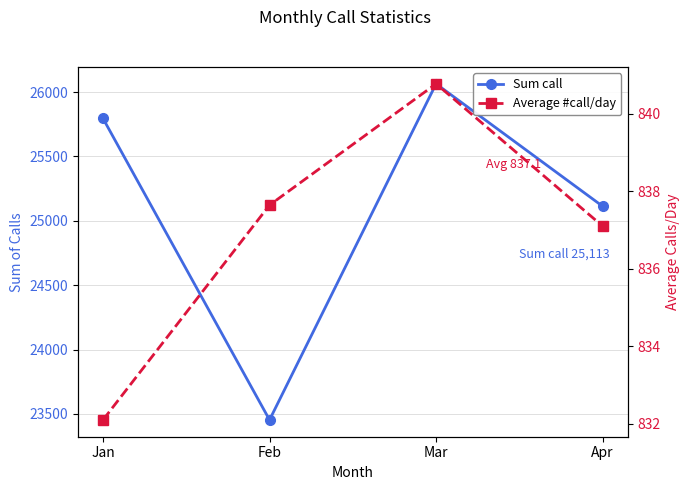

What are all the series names shown in the legend?

Sum call, Average #call/day